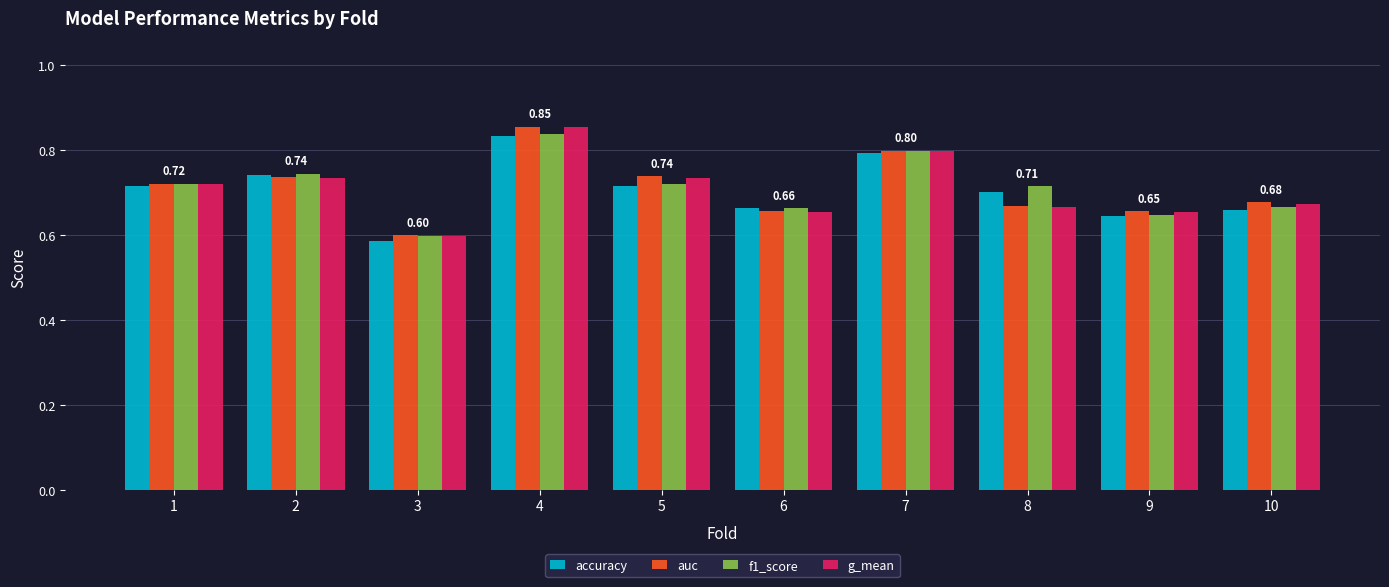

Is it true that f1_score equals 0.8 at 7?

True